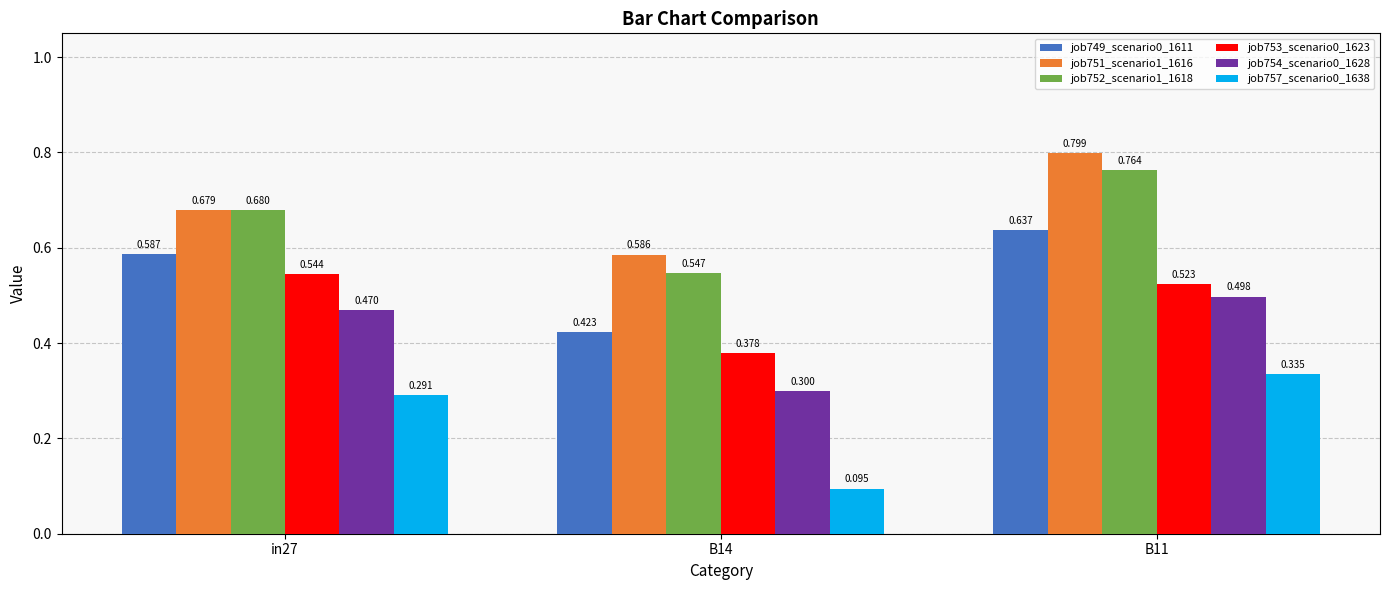

What is the sum of the job751_scenario1_1616 values at B14 and B11?

1.4